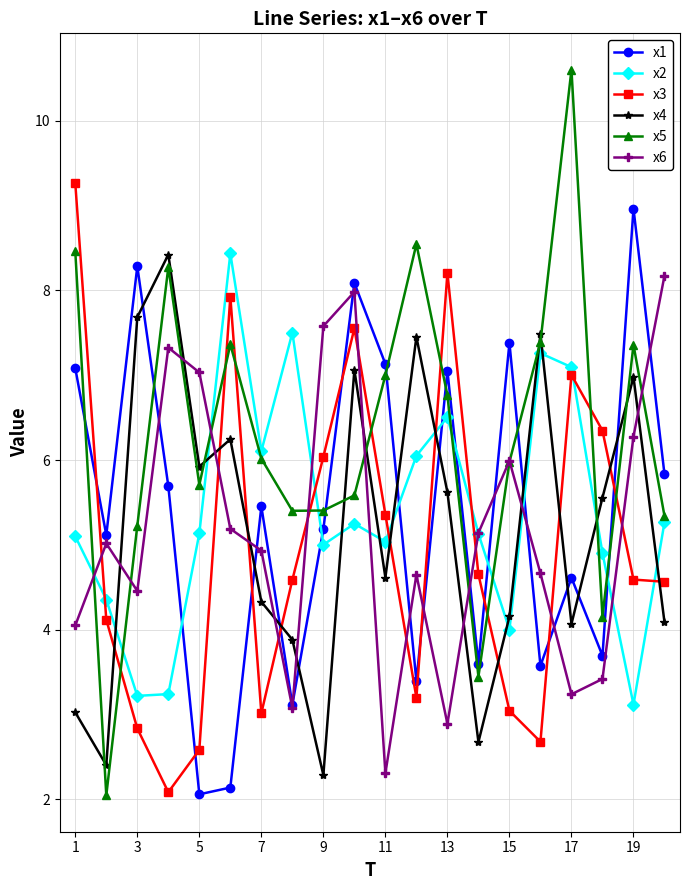

Which series has the largest total across all categories?

x5